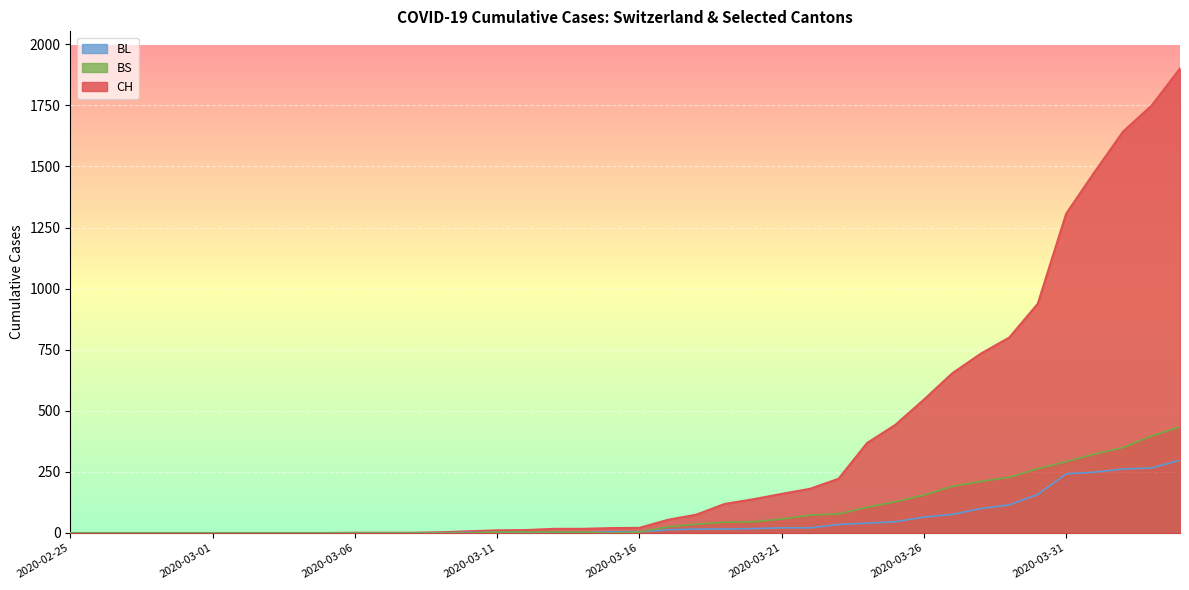

What is the value of the BS point at the 30th from the left?

128